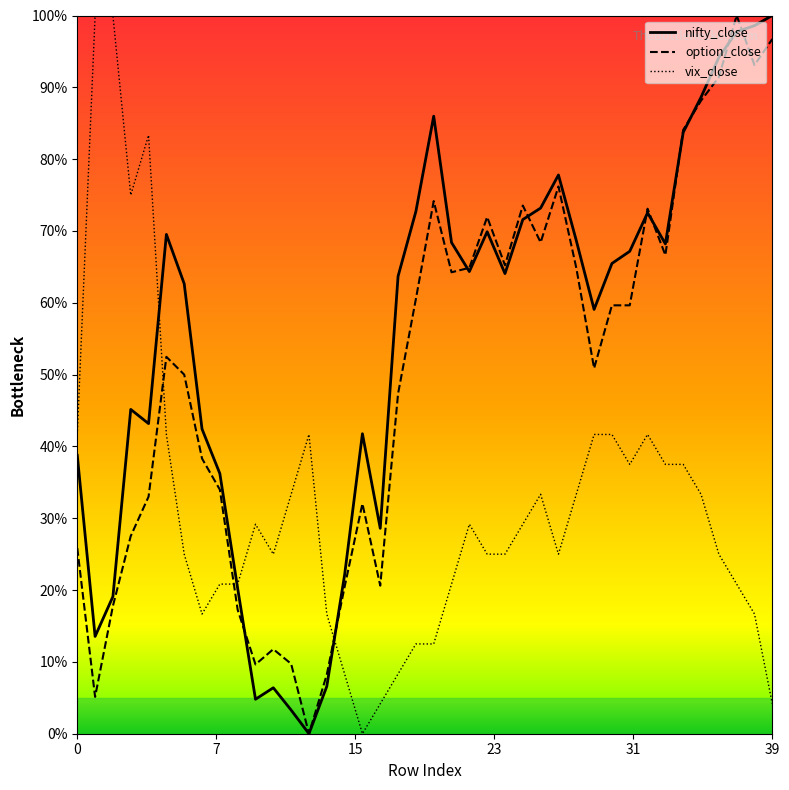

Which series has the widest spread of values?

nifty_close